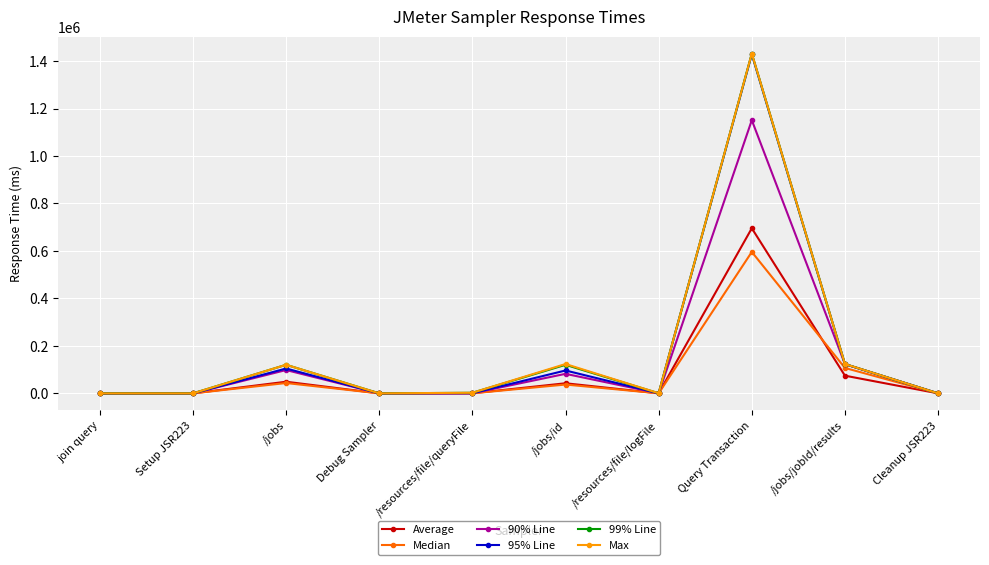

At which category does Average reach its first local peak?

/jobs